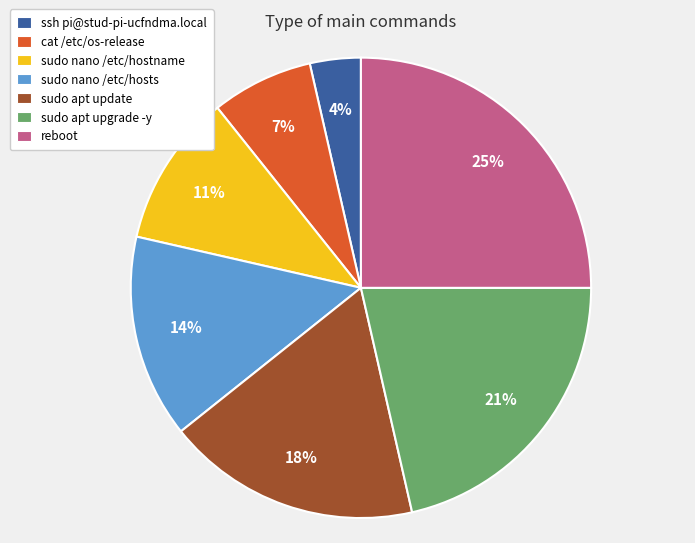

To the nearest percent, what is the combined percentage of reboot and ssh pi@stud-pi-ucfndma.local?

29%